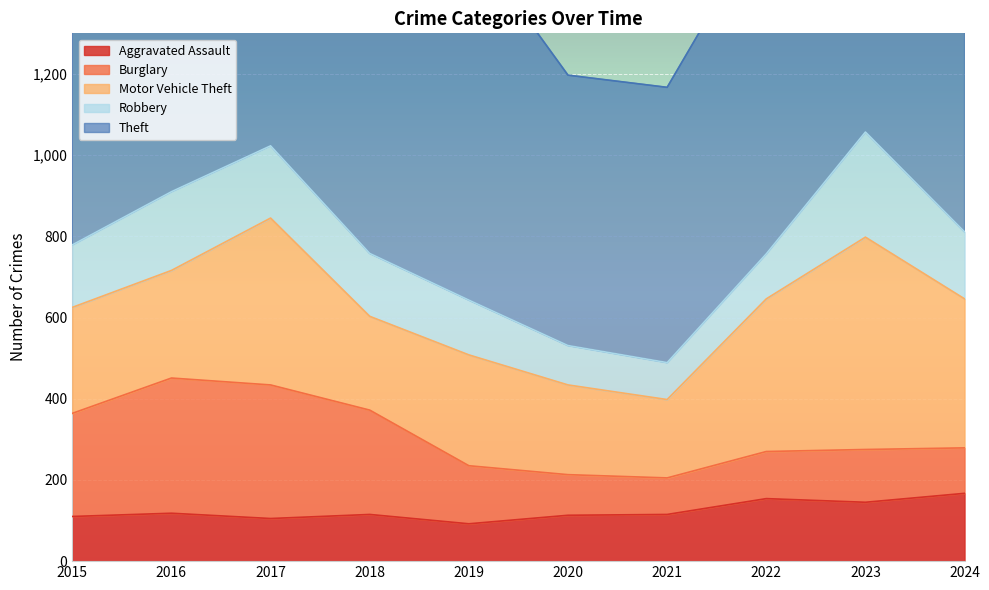

At which label does Theft reach its minimum?

2020